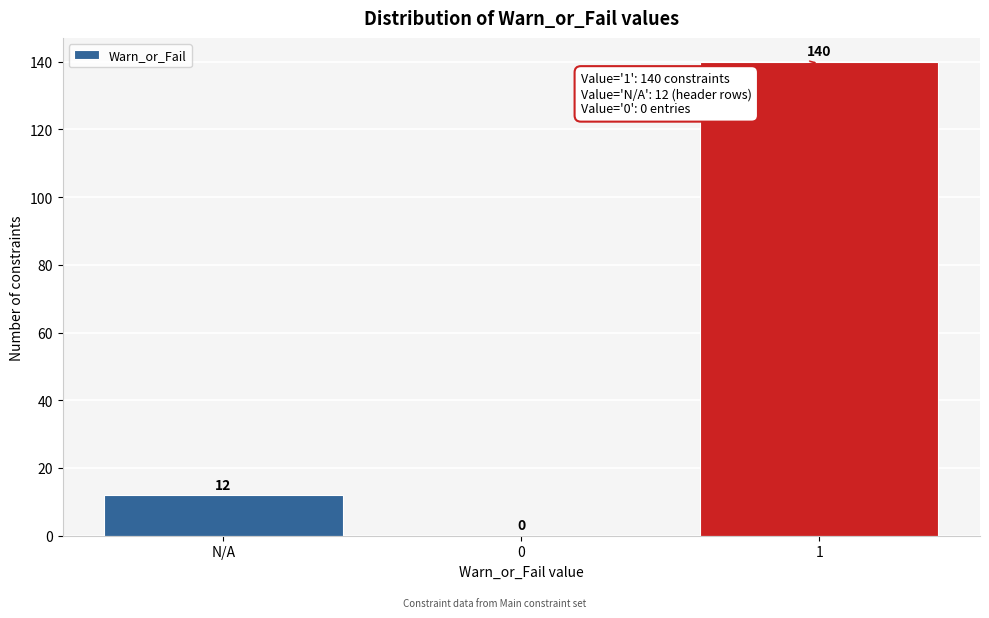

Reading left to right, list all the values displayed in this chart.

N/A=12	0=0	1=140